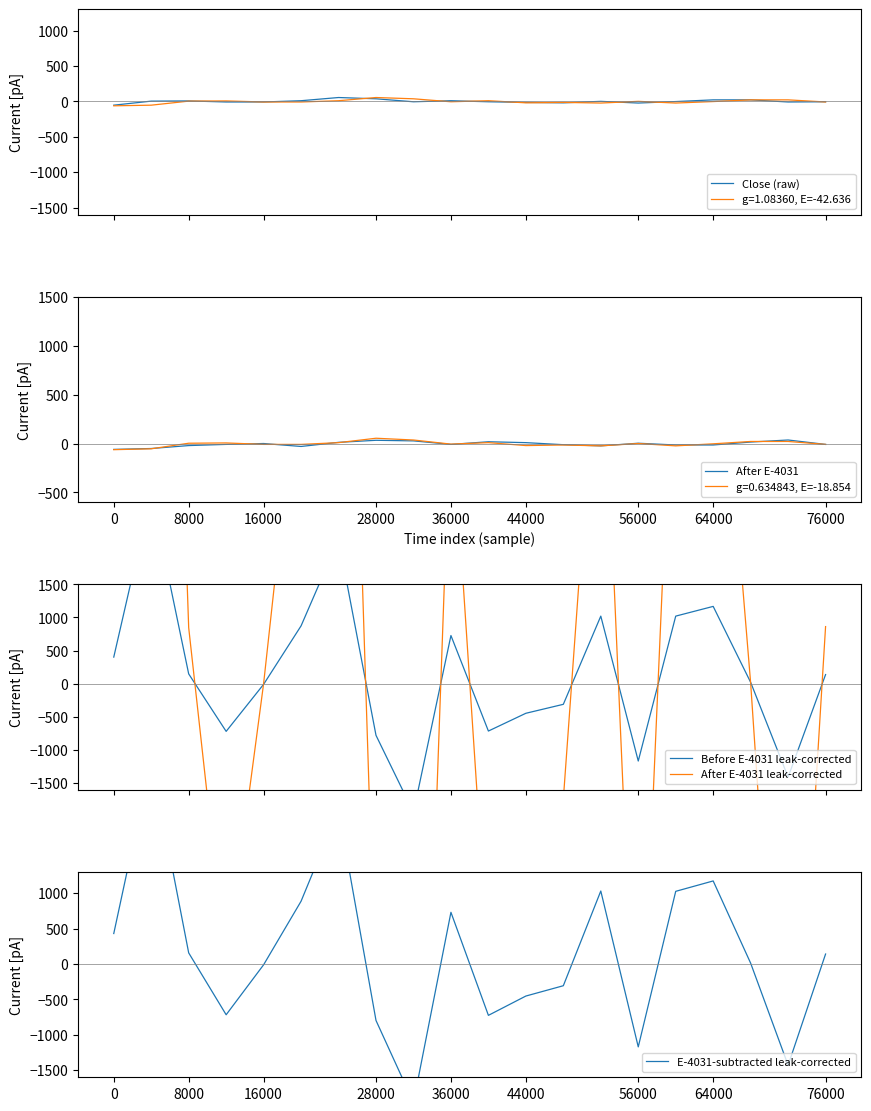

What is the label of the 9th point from the left?

76000